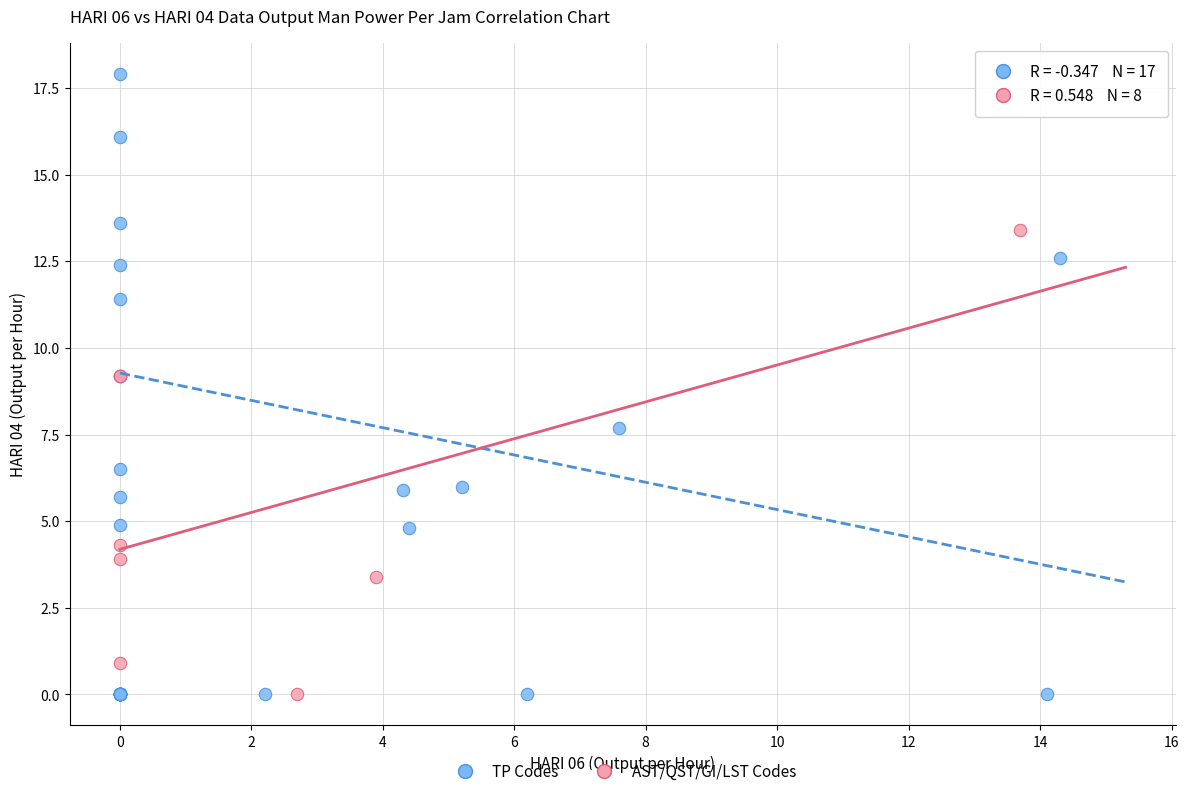

Which series has the widest spread of Y values?

TP Codes